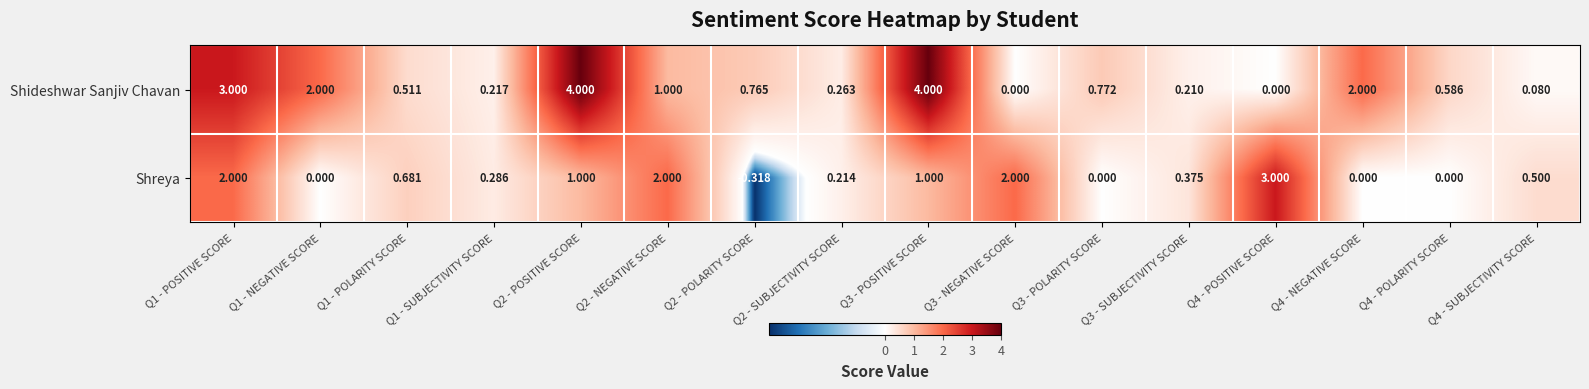

Is the value of Shideshwar Sanjiv Chavan at Q3 - NEGATIVE SCORE greater than the value of Shreya at Q2 - POSITIVE SCORE?

No